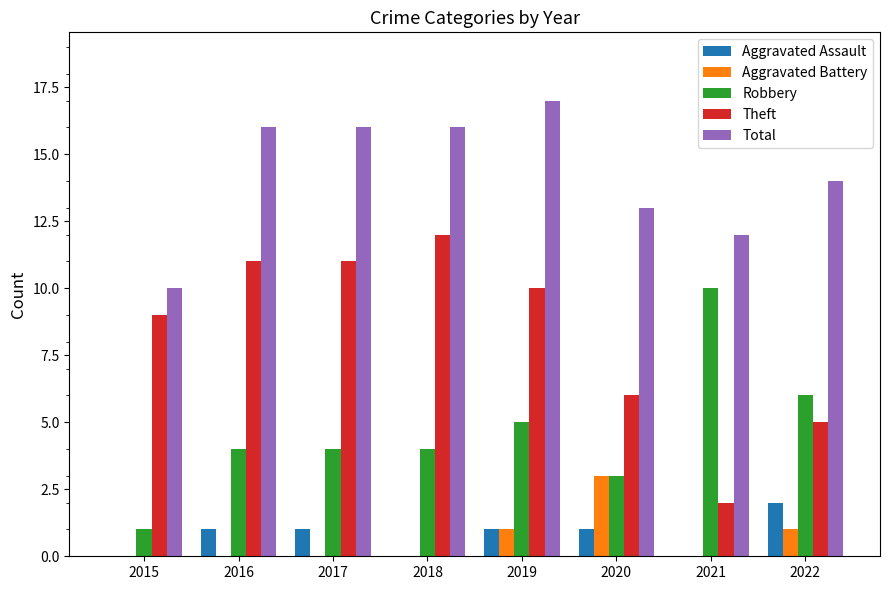

Which series changed the most between 2016 and 2022?

Theft